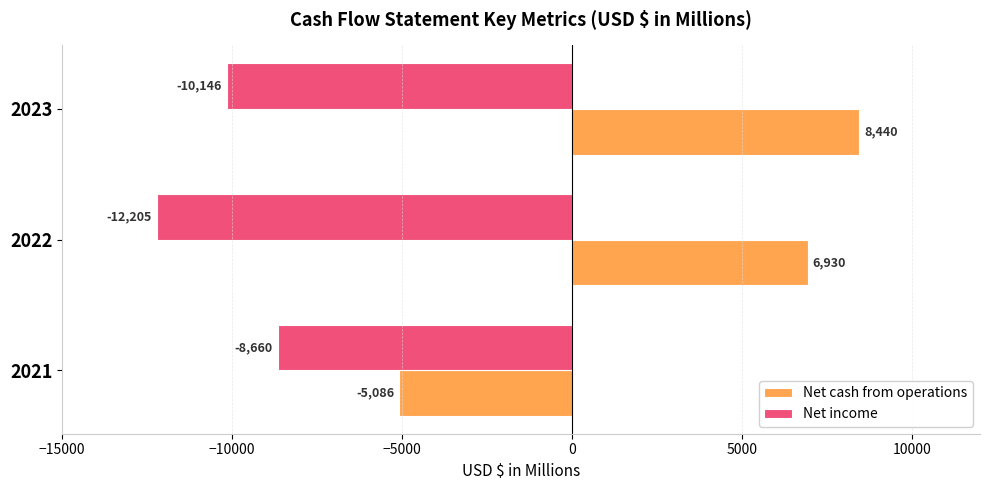

What is the difference between the highest and lowest values at 2021?

3574